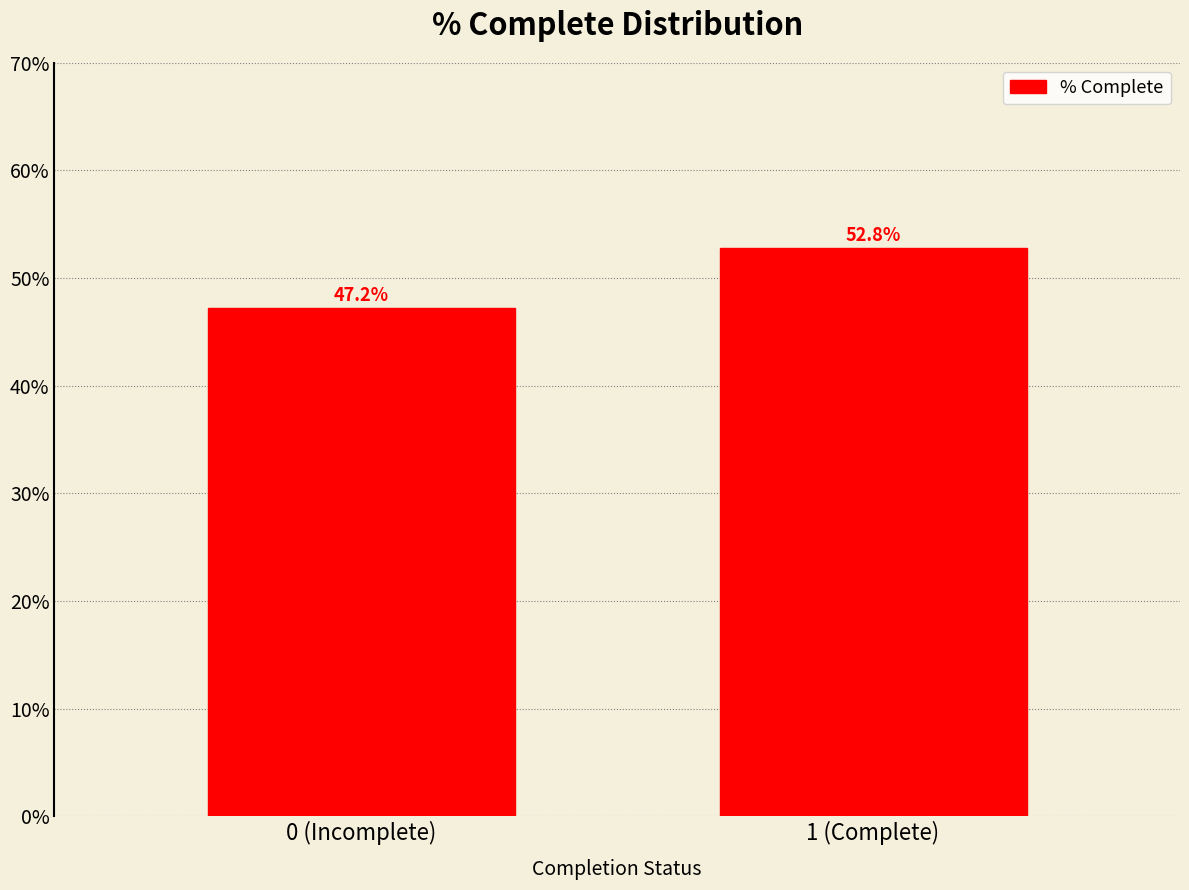

Reading left to right, extract all data points from this chart.

0 (Incomplete)=47.2	1 (Complete)=52.8